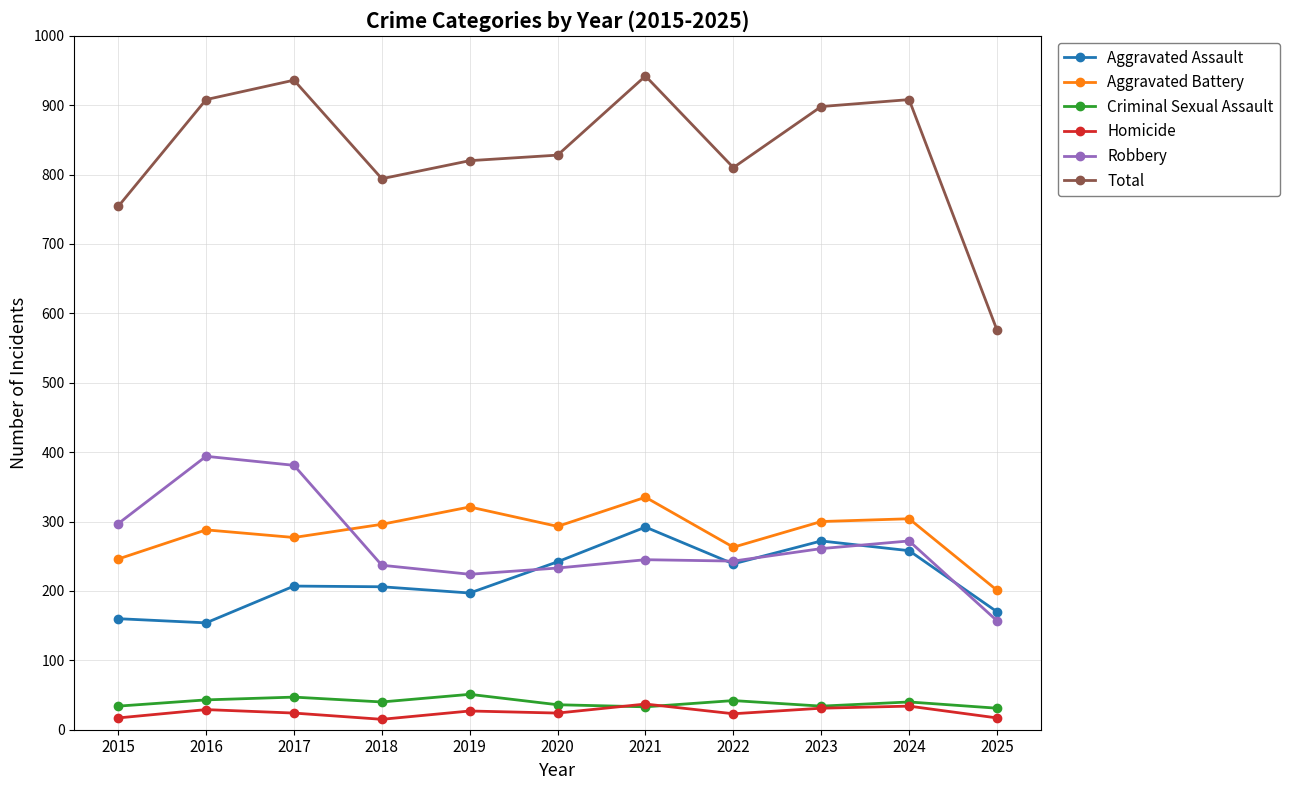

Is the value of Homicide at 2021 greater than the value of Total at 2022?

No